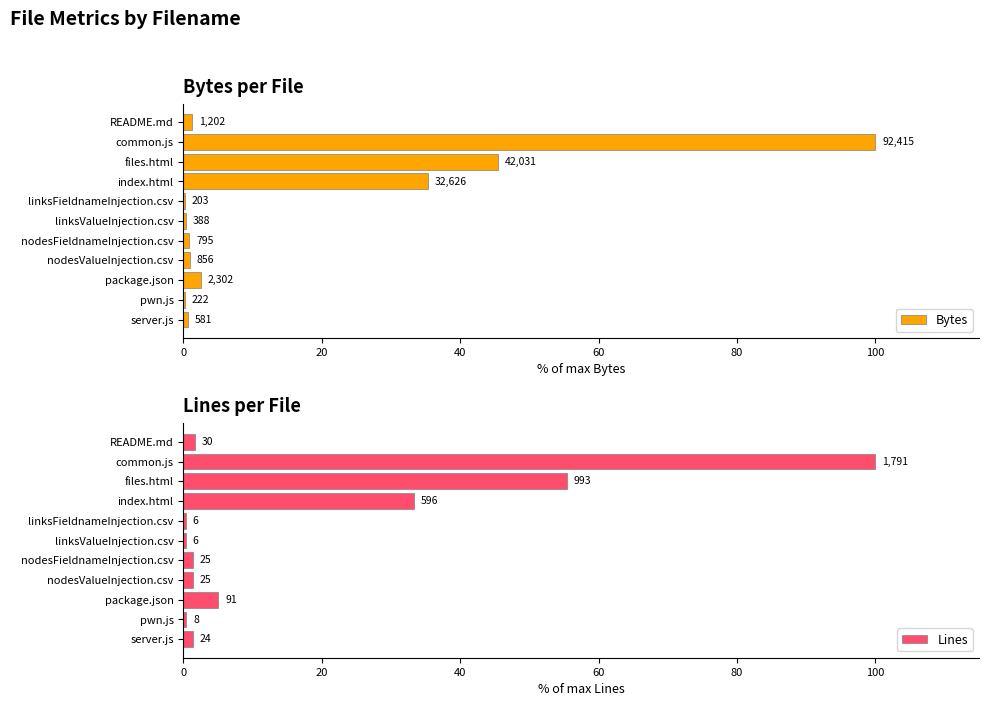

Rank the series by their maximum value, from highest to lowest.

Bytes, Lines